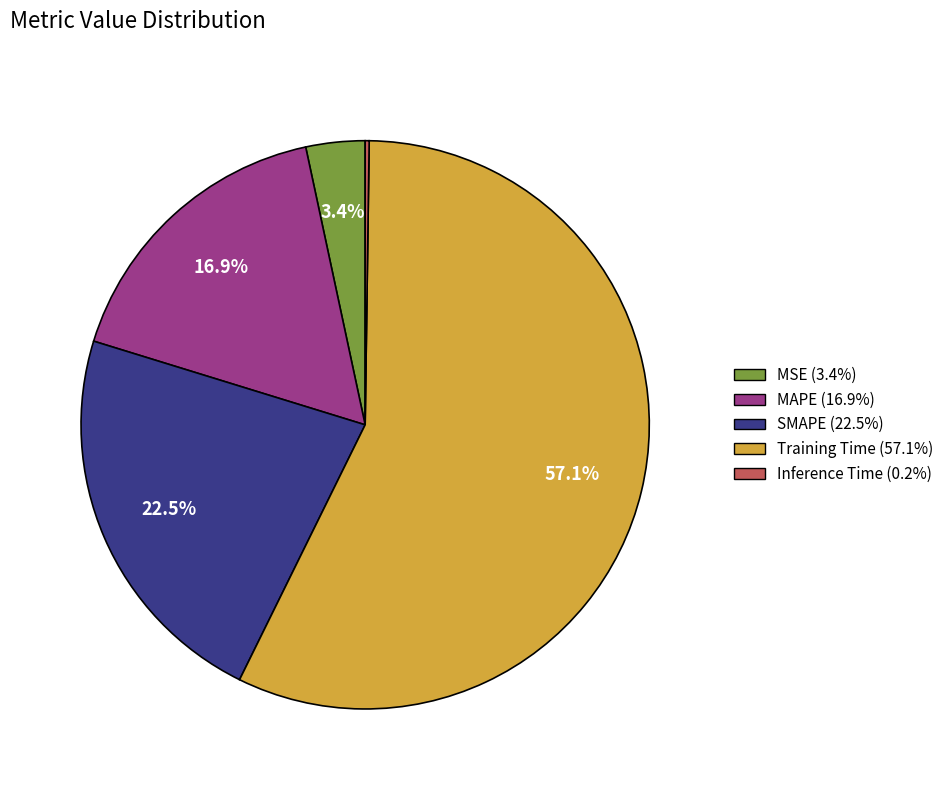

Approximately how many times larger is the value at MAPE compared to Training Time?

0.3